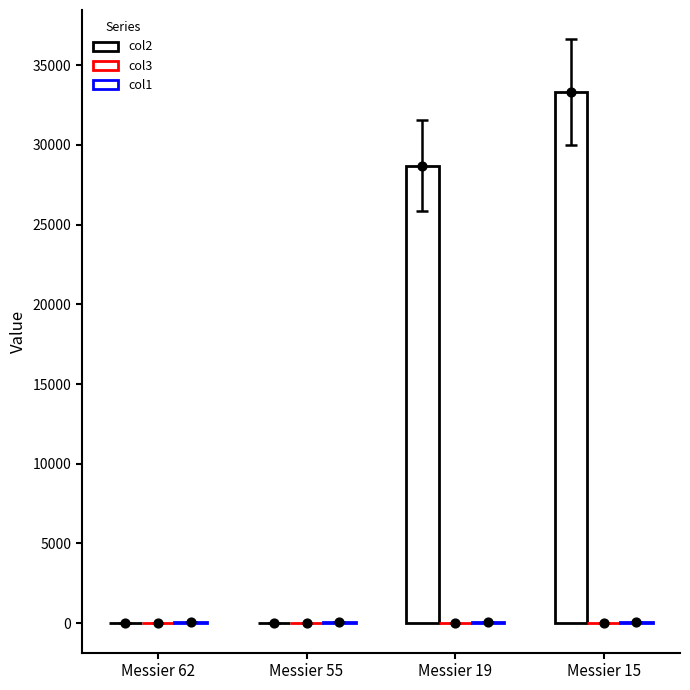

At which category is the sum across all series the highest?

Messier 15